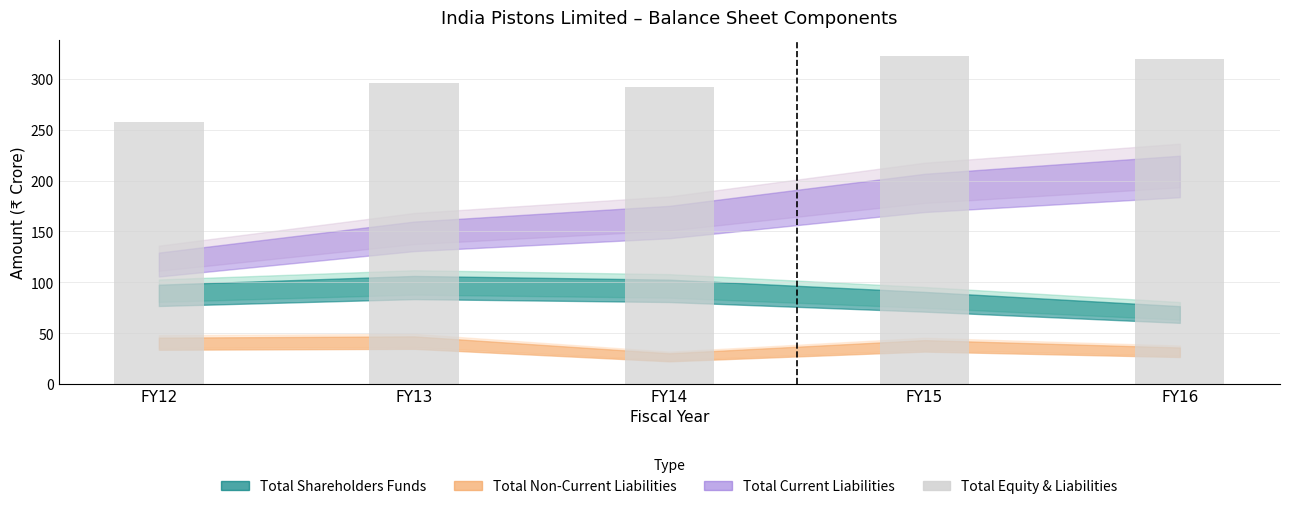

What is the change in value from FY12 to FY14?

+34.6